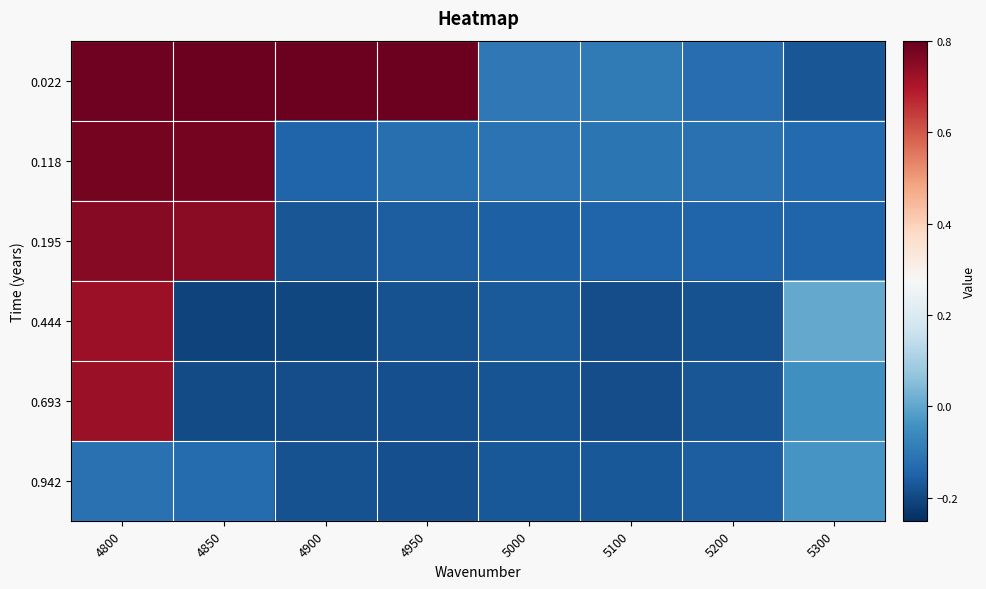

Reading left to right, list all the values displayed in this chart.

0.022: 4800=0.8	4850=0.8	4900=0.8	4950=0.8	5000=-0.1	5100=-0.1	5200=-0.1	5300=-0.2
0.118: 4800=0.8	4850=0.8	4900=-0.1	4950=-0.1	5000=-0.1	5100=-0.1	5200=-0.1	5300=-0.1
0.195: 4800=0.8	4850=0.7	4900=-0.2	4950=-0.2	5000=-0.2	5100=-0.1	5200=-0.1	5300=-0.1
0.444: 4800=0.7	4850=-0.2	4900=-0.2	4950=-0.2	5000=-0.2	5100=-0.2	5200=-0.2	5300=0.0
0.693: 4800=0.7	4850=-0.2	4900=-0.2	4950=-0.2	5000=-0.2	5100=-0.2	5200=-0.2	5300=-0.0
0.942: 4800=-0.1	4850=-0.1	4900=-0.2	4950=-0.2	5000=-0.2	5100=-0.2	5200=-0.2	5300=-0.0